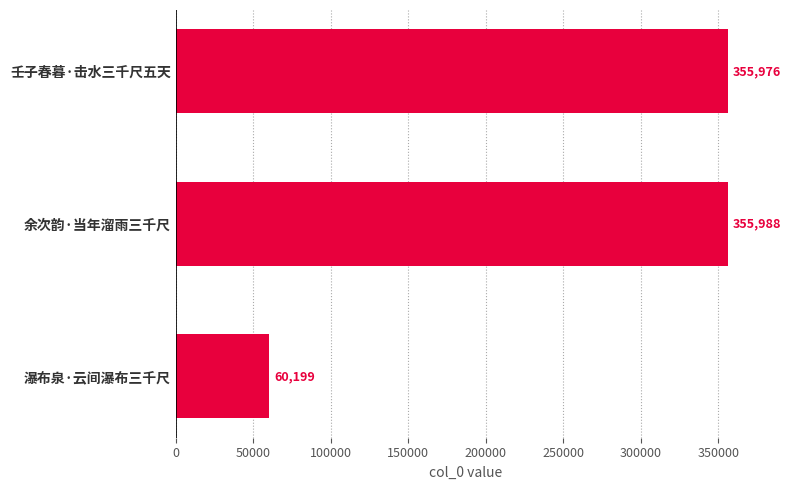

Rank the categories by value from lowest to highest.

瀑布泉·云间瀑布三千尺, 壬子春暮·击水三千尺五天, 余次韵·当年溜雨三千尺